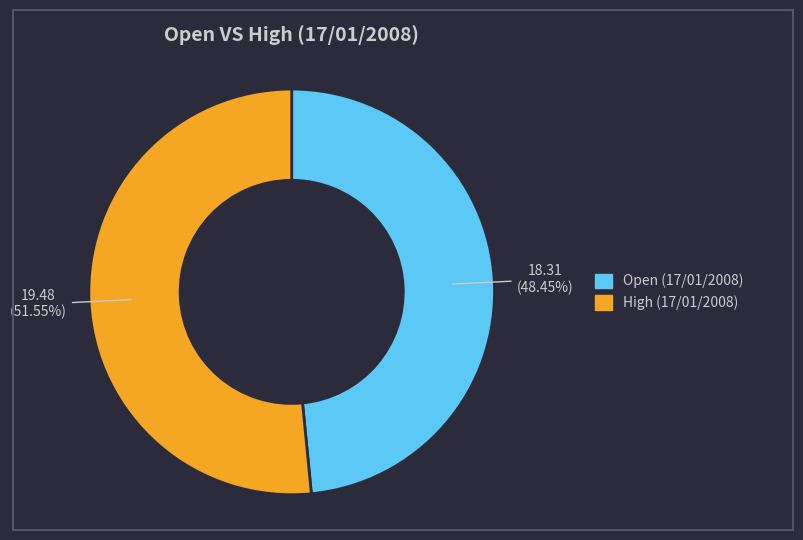

Is there a majority slice in this chart?

Yes